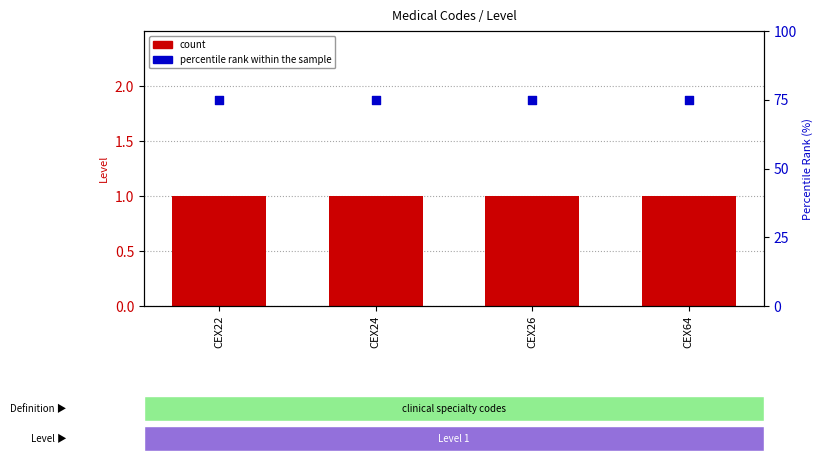

Which series reaches the maximum Y coordinate?

percentile rank within the sample